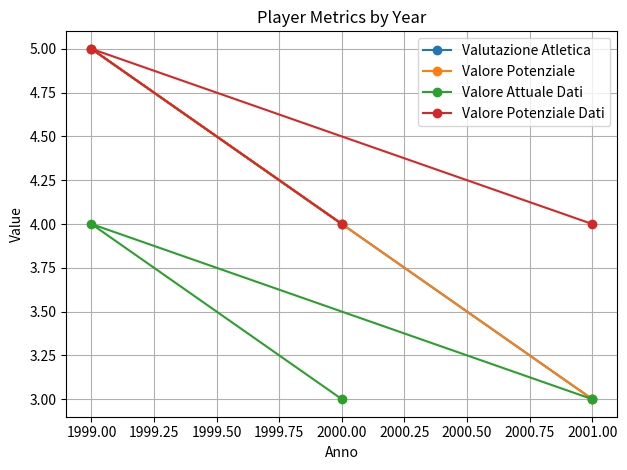

Does the chart have visible grid lines?

Yes